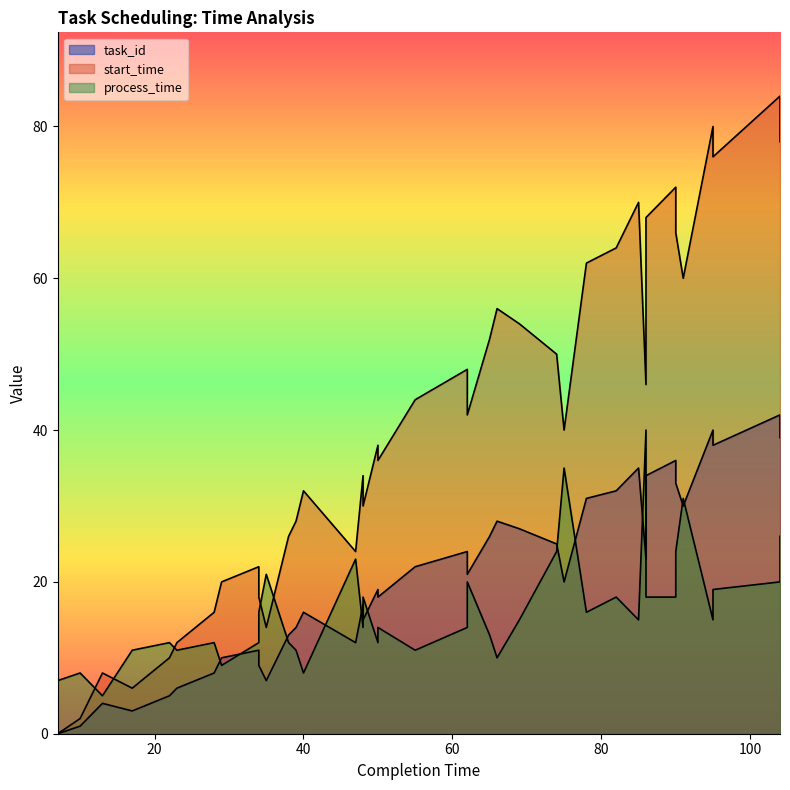

How many interior local peaks does the process_time series have?

12